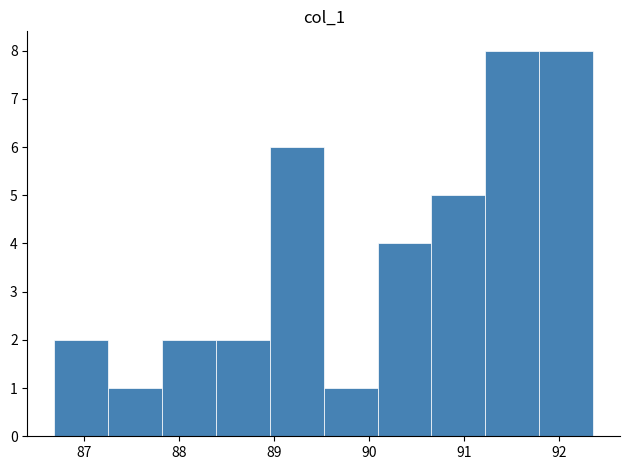

What is the height of the bar covering 91.2 to 91.8 on the x-axis? Neither the bar edges nor the heights are printed on the chart, so give them approximately, as read against the axes.

8